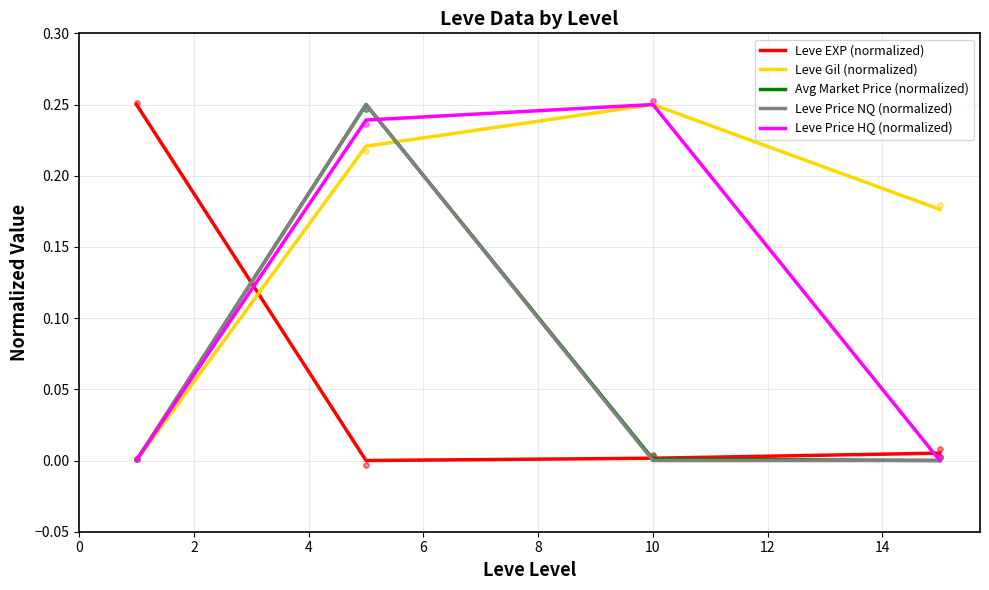

What are all the series names shown in the legend?

Leve EXP (normalized), Leve Gil (normalized), Avg Market Price (normalized), Leve Price NQ (normalized), Leve Price HQ (normalized)